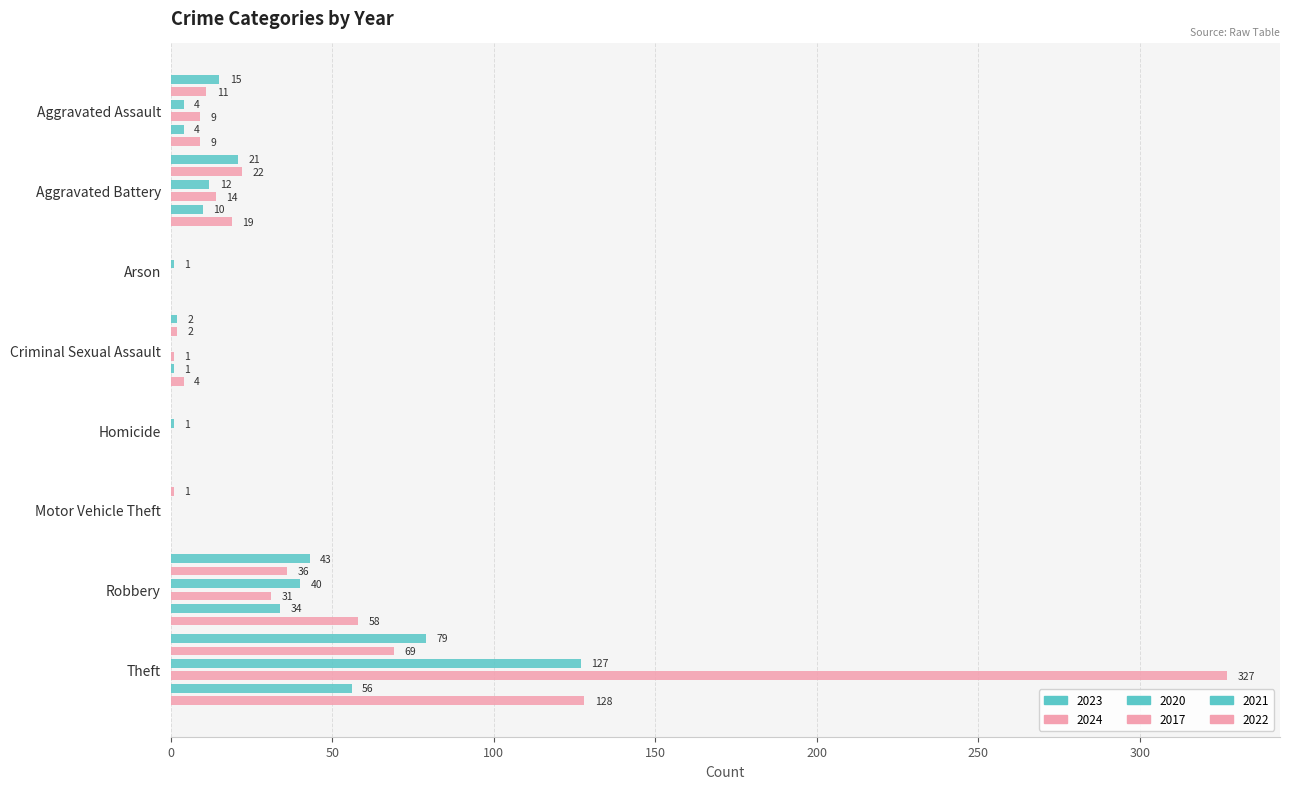

At how many categories does at least one series exceed 195?

1